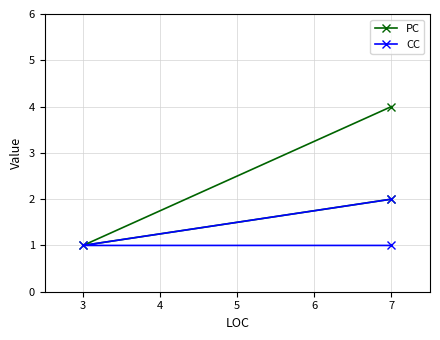

What is the average value of the CC series?

1